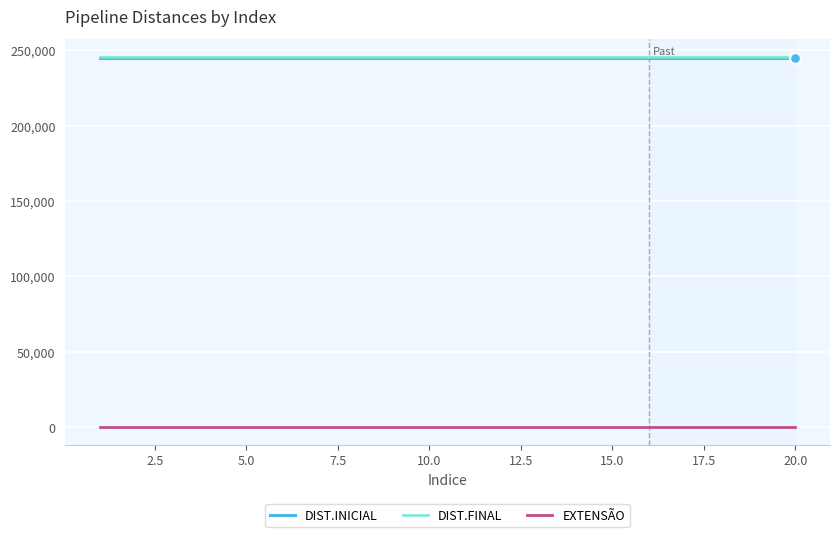

Which series contains the highest Y value?

DIST.FINAL